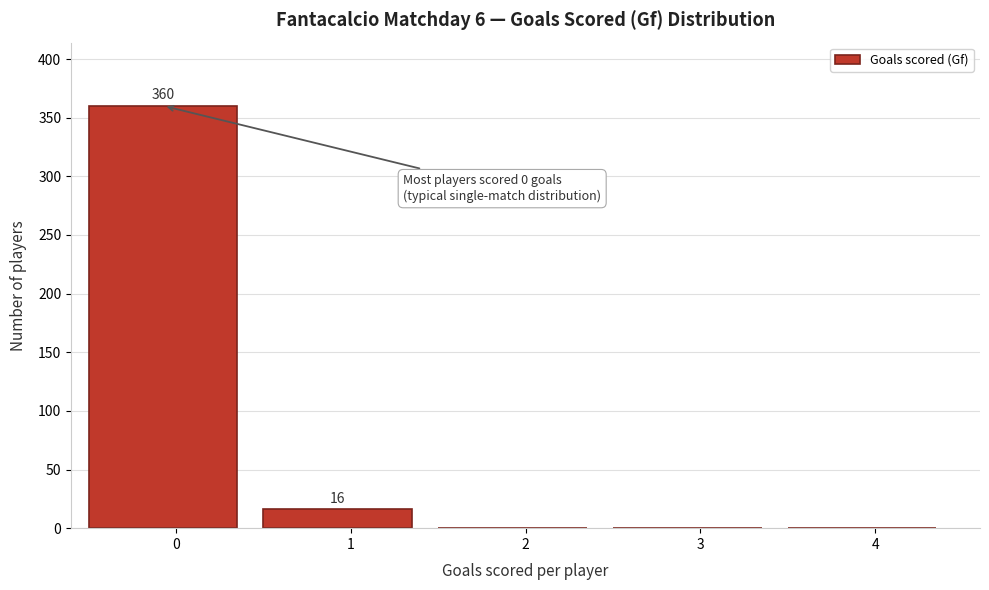

Reading left to right, extract all data points from this chart.

0=360	1=16	2=0	3=0	4=0